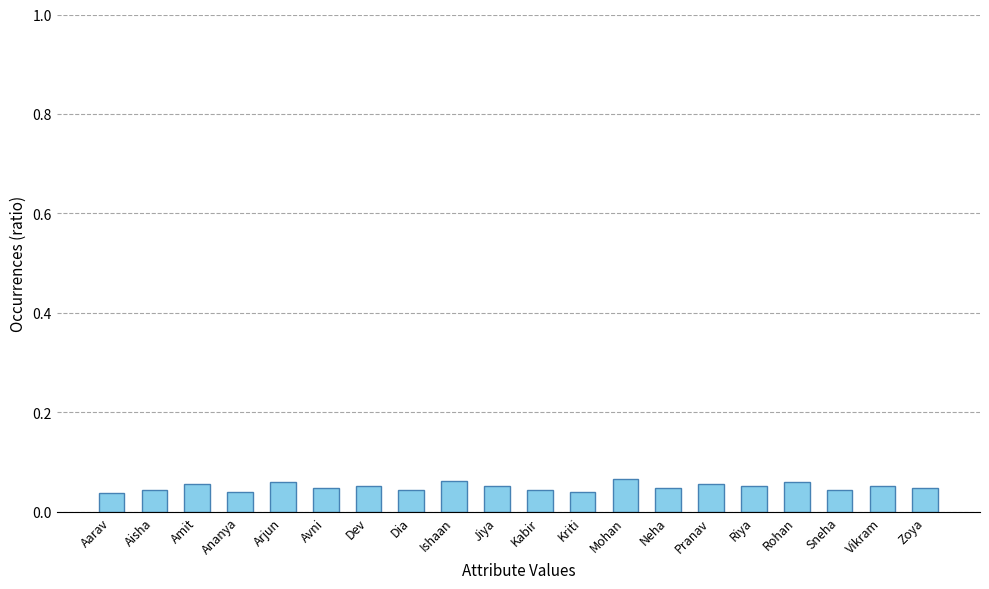

What is the label of the 18th bar from the left?

Sneha